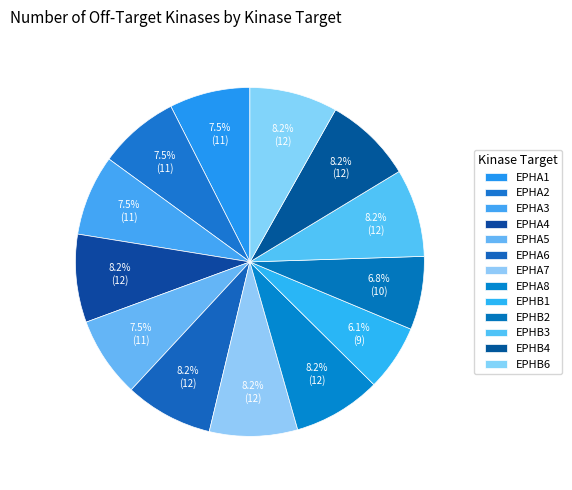

How many slices are in this pie chart?

13